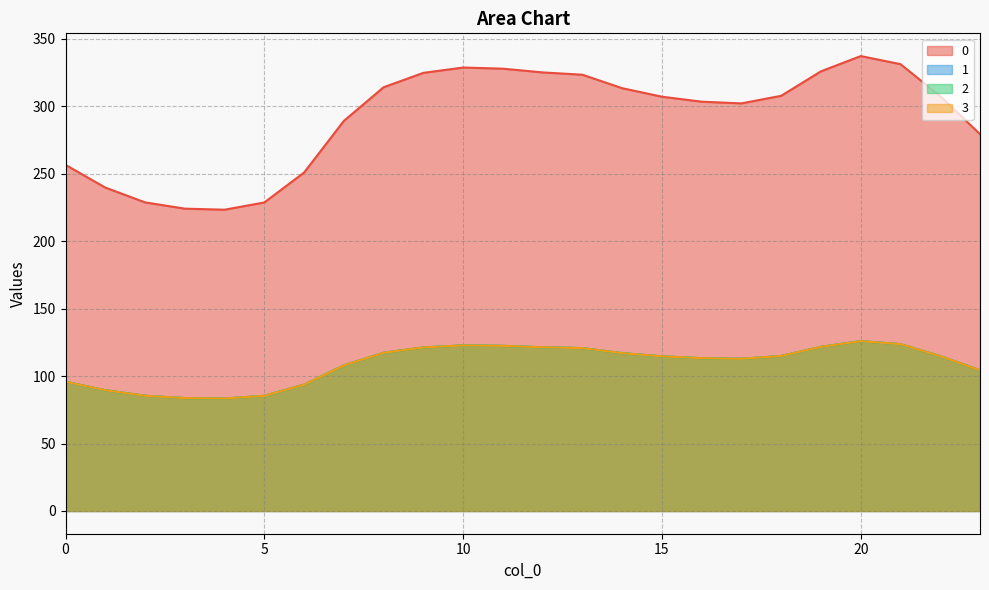

Reading left to right, transcribe all the data shown in this chart.

0: 0=256.5	1=239.7	2=228.7	3=224.1	4=223.3	5=228.7	6=250.9	7=289.1	8=314.1	9=324.7	10=328.7	11=327.8	12=325.1	13=323.3	14=313.4	15=307.1	16=303.4	17=302.1	18=307.7	19=325.9	20=337.2	21=331.2	22=307.4	23=279.3
1: 0=95.8	1=89.5	2=85.4	3=83.7	4=83.4	5=85.4	6=93.7	7=107.9	8=117.3	9=121.2	10=122.7	11=122.4	12=121.4	13=120.7	14=117.0	15=114.6	16=113.3	17=112.8	18=114.9	19=121.7	20=125.9	21=123.6	22=114.8	23=104.3
2: 0=95.8	1=89.5	2=85.4	3=83.7	4=83.4	5=85.4	6=93.7	7=107.9	8=117.3	9=121.2	10=122.7	11=122.4	12=121.4	13=120.7	14=117.0	15=114.6	16=113.3	17=112.8	18=114.9	19=121.7	20=125.9	21=123.6	22=114.8	23=104.3
3: 0=95.8	1=89.5	2=85.4	3=83.7	4=83.4	5=85.4	6=93.7	7=107.9	8=117.3	9=121.2	10=122.7	11=122.4	12=121.4	13=120.7	14=117.0	15=114.6	16=113.3	17=112.8	18=114.9	19=121.7	20=125.9	21=123.6	22=114.8	23=104.3